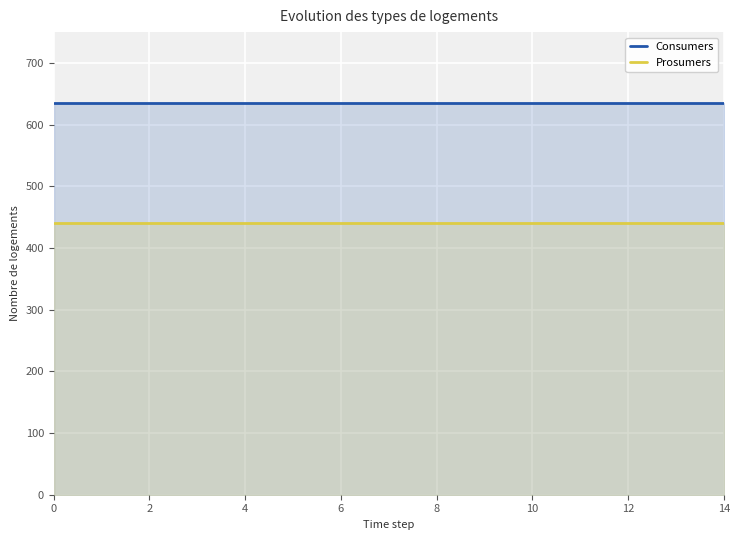

Which series has the widest spread of values?

Consumers